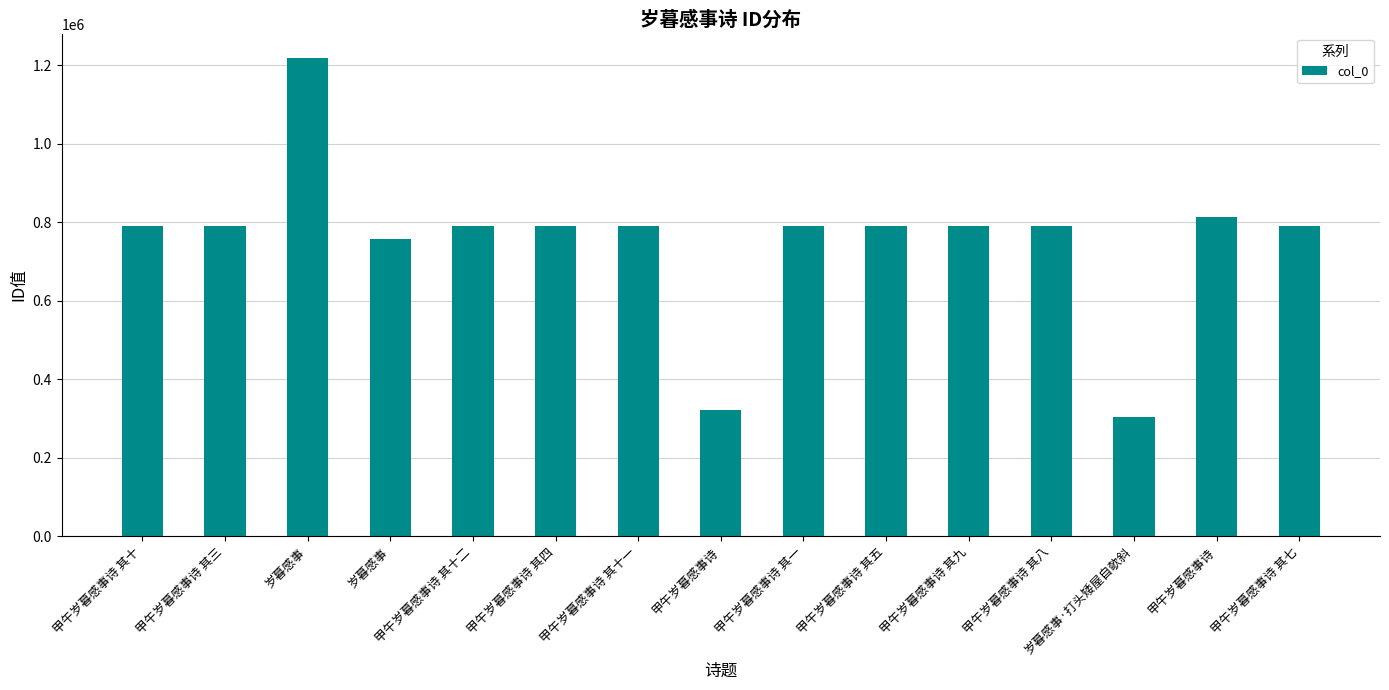

List the labels in order of value, smallest first.

岁暮感事·打头矮屋自欹斜, 甲午岁暮感事诗, 岁暮感事, 甲午岁暮感事诗 其一, 甲午岁暮感事诗 其三, 甲午岁暮感事诗 其四, 甲午岁暮感事诗 其五, 甲午岁暮感事诗 其七, 甲午岁暮感事诗 其八, 甲午岁暮感事诗 其九, 甲午岁暮感事诗 其十, 甲午岁暮感事诗 其十一, 甲午岁暮感事诗 其十二, 甲午岁暮感事诗, 岁暮感事